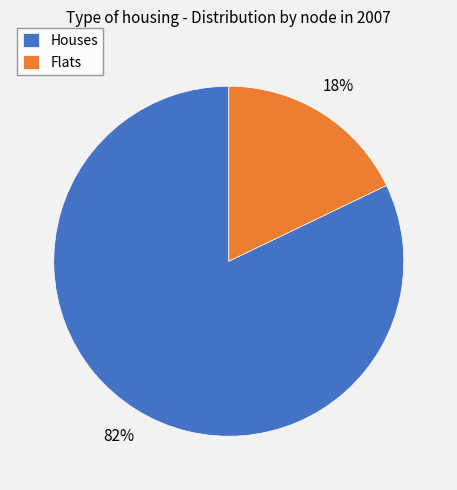

To the nearest percent, what is the combined percentage of Flats and Houses?

100%